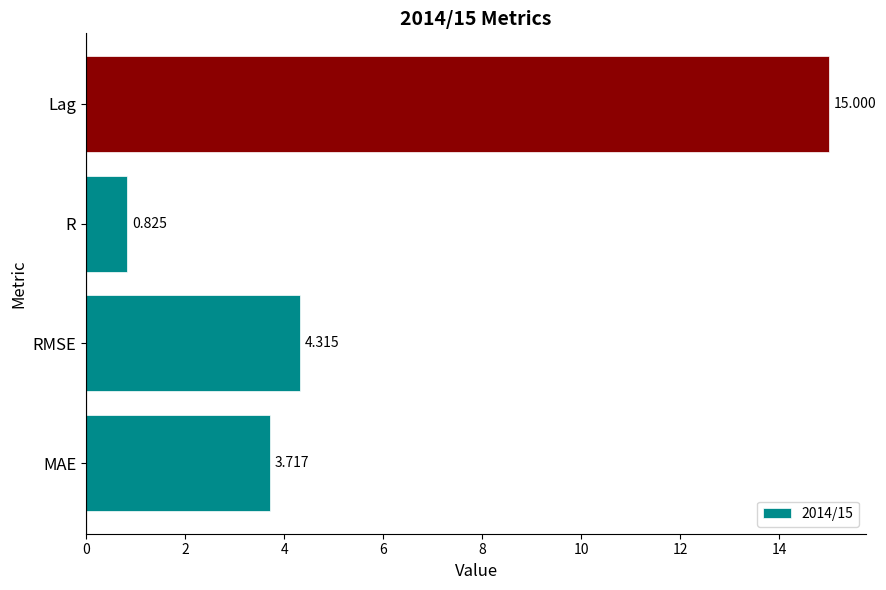

At which label is the value closest to 7?

RMSE